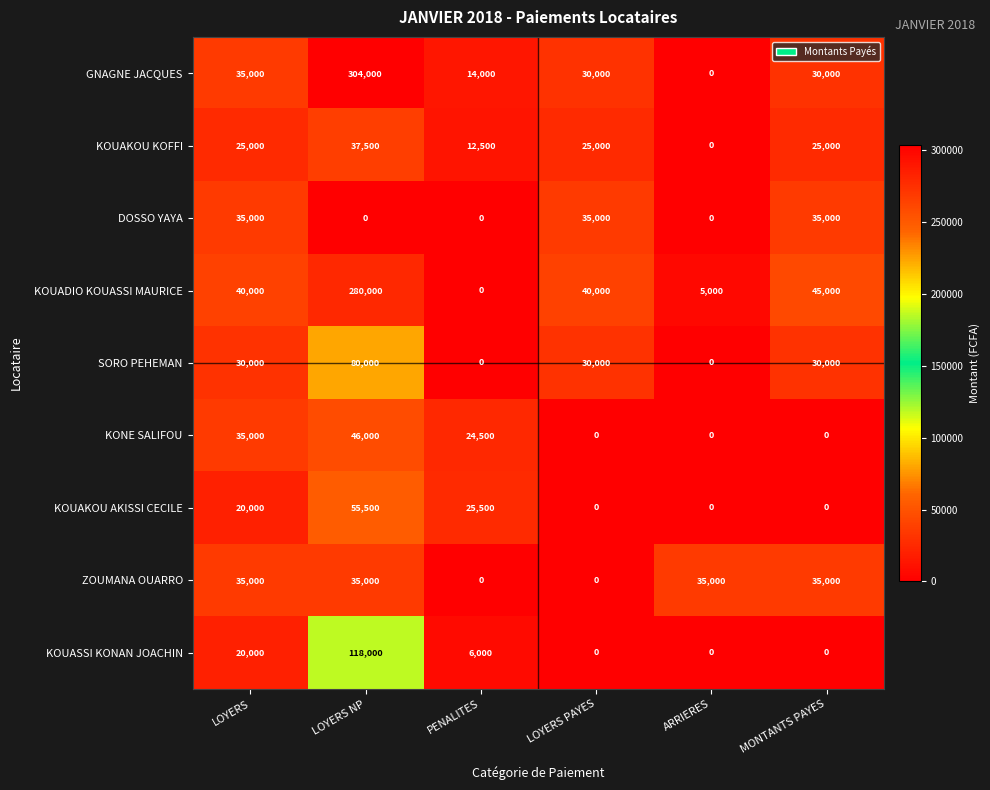

What is the total value across all series at MONTANTS PAYES?

200000